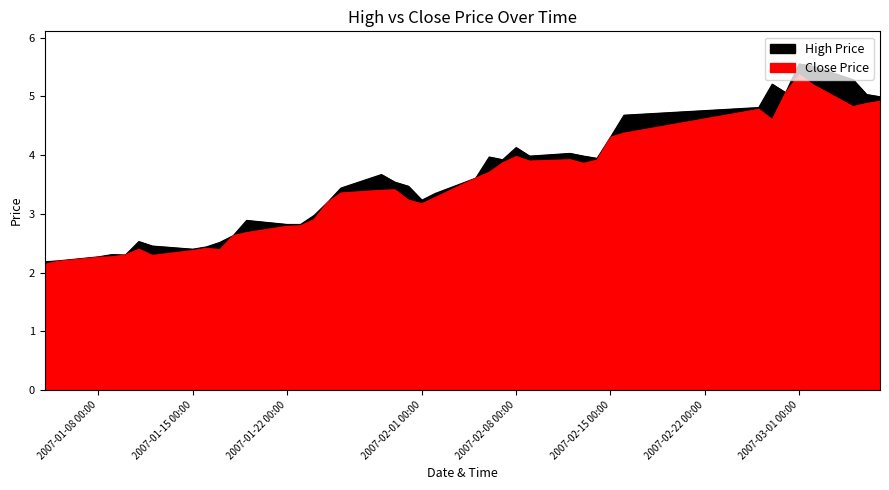

How many series are shown in this chart?

2